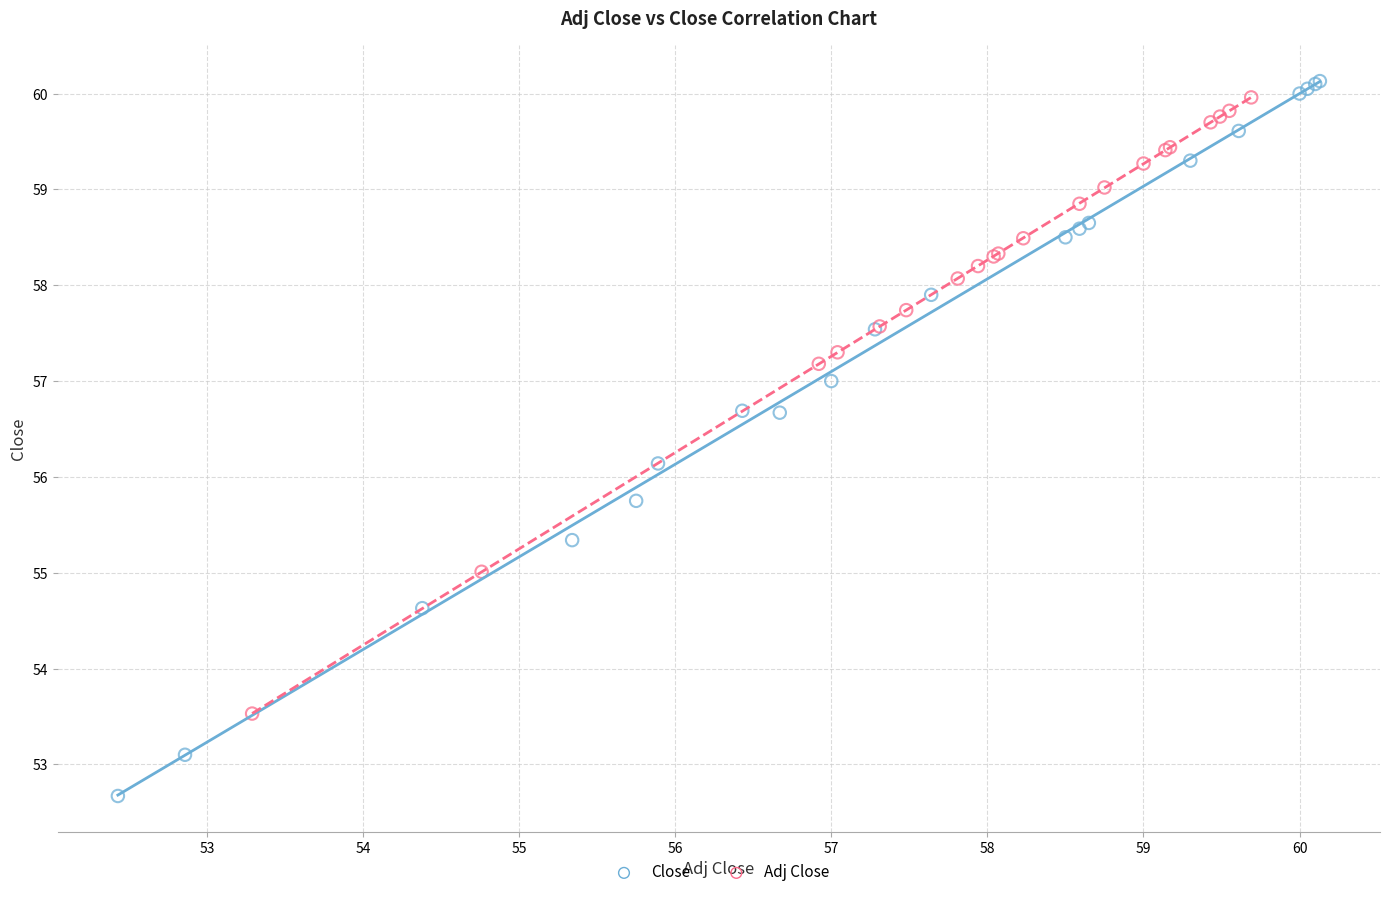

Which series has the widest spread of Y values?

Close